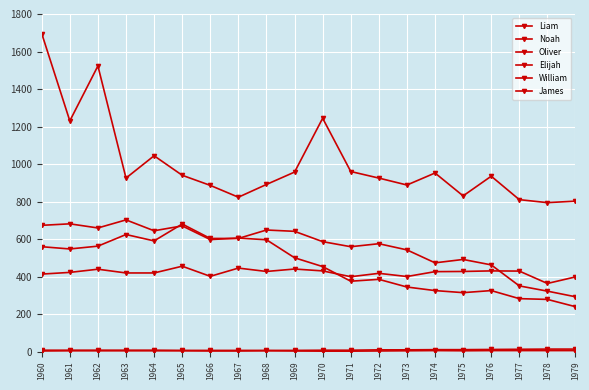

True or false: James has more than 1 points higher than both neighbors.

True